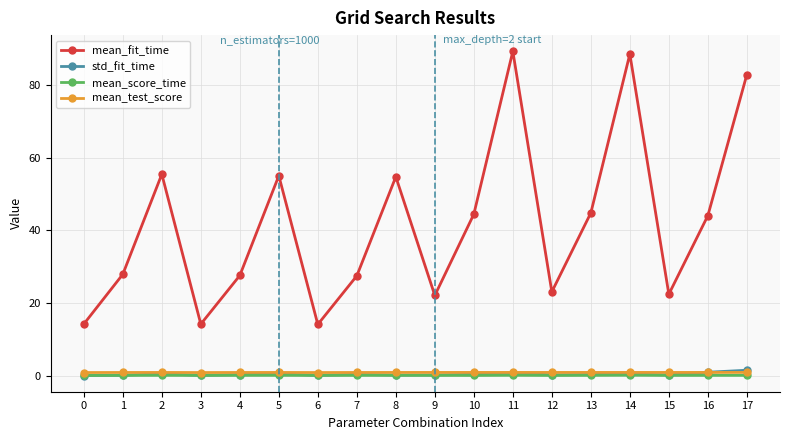

What is the lowest value of the mean_fit_time series?

14.1